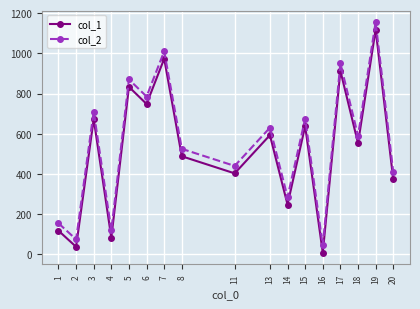

How many interior local peaks does the col_1 series have?

7